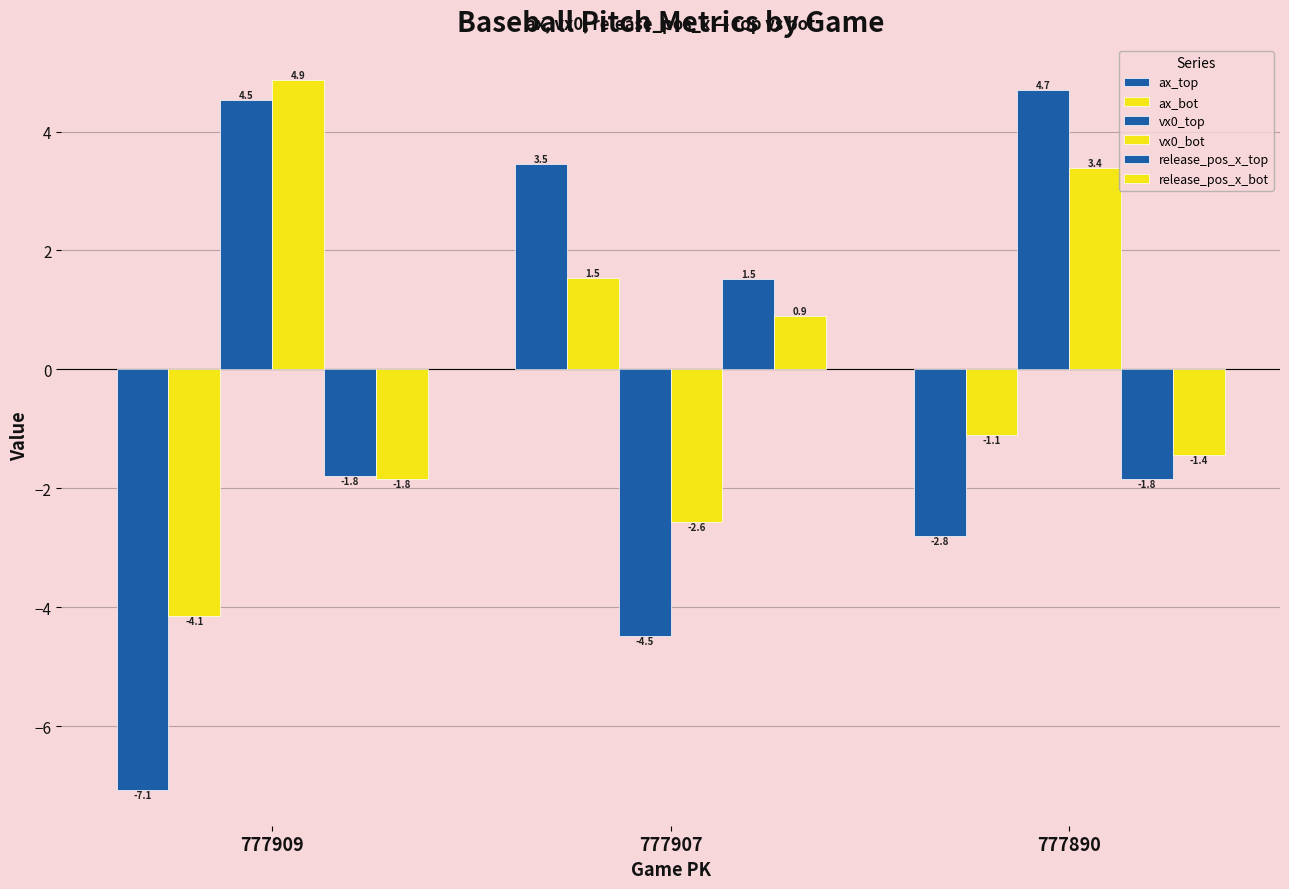

Reading left to right, transcribe all the data shown in this chart.

ax_top: -7.1	3.5	-2.8
ax_bot: -4.1	1.5	-1.1
vx0_top: 4.5	-4.5	4.7
vx0_bot: 4.9	-2.6	3.4
release_pos_x_top: -1.8	1.5	-1.8
release_pos_x_bot: -1.8	0.9	-1.4